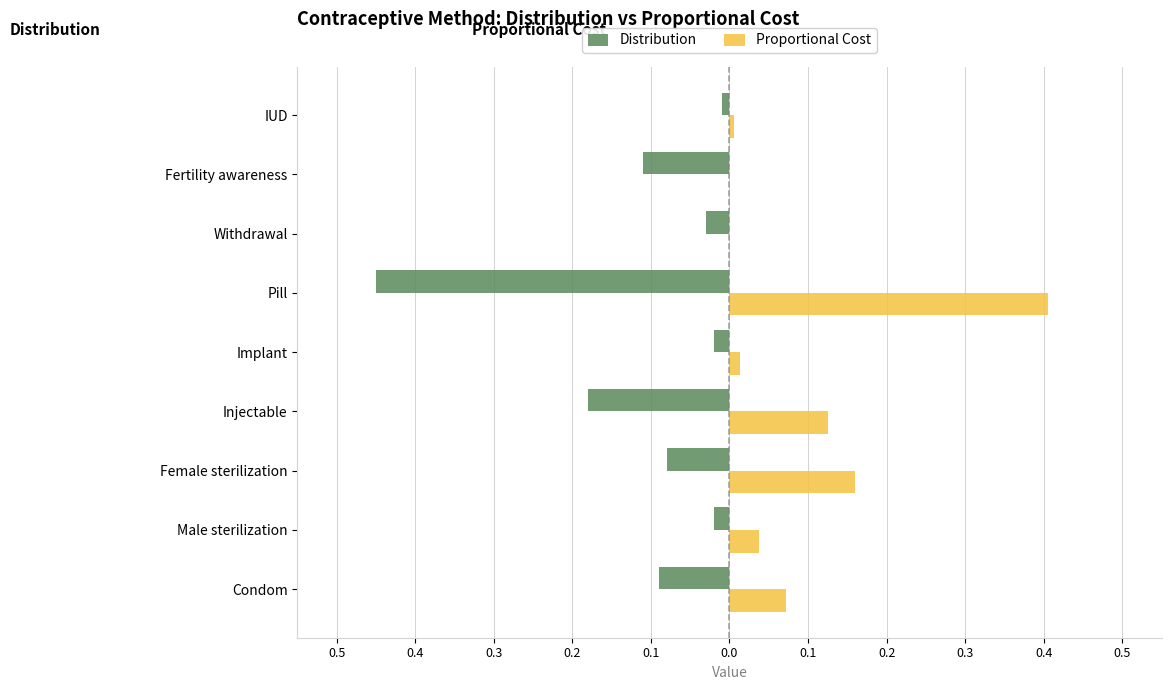

What are all the series names shown in the legend?

Distribution, Proportional Cost